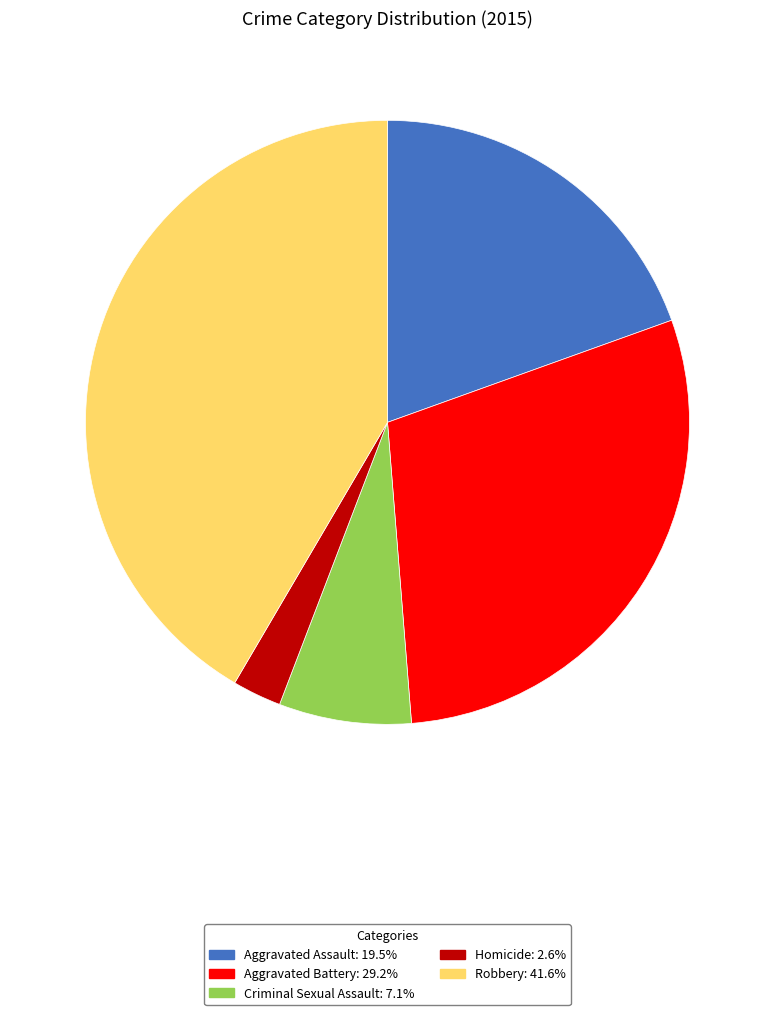

Approximately how many times larger is the value at Robbery: 41.6% compared to Criminal Sexual Assault: 7.1%?

5.9